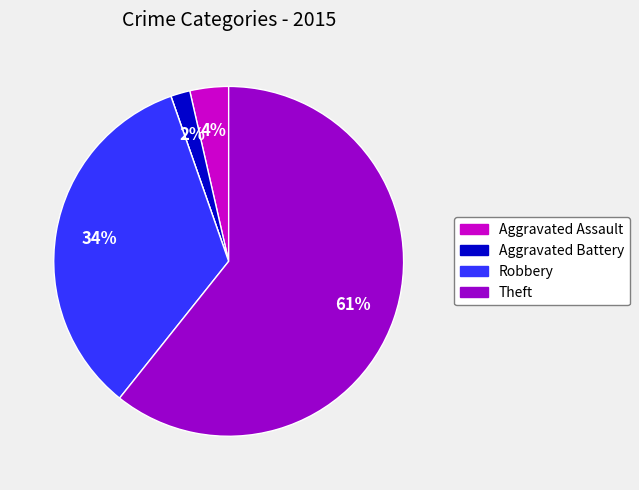

To the nearest percent, what is the average slice percentage?

20%